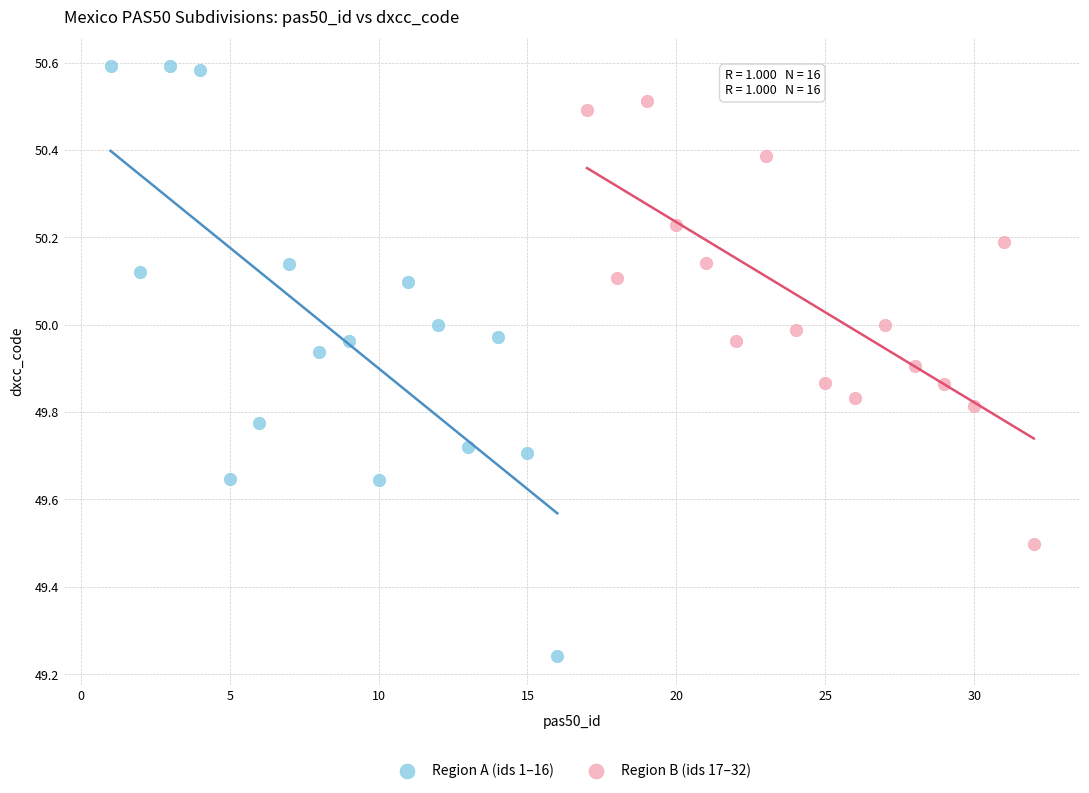

Which series contains the lowest Y value?

Region A (ids 1–16)